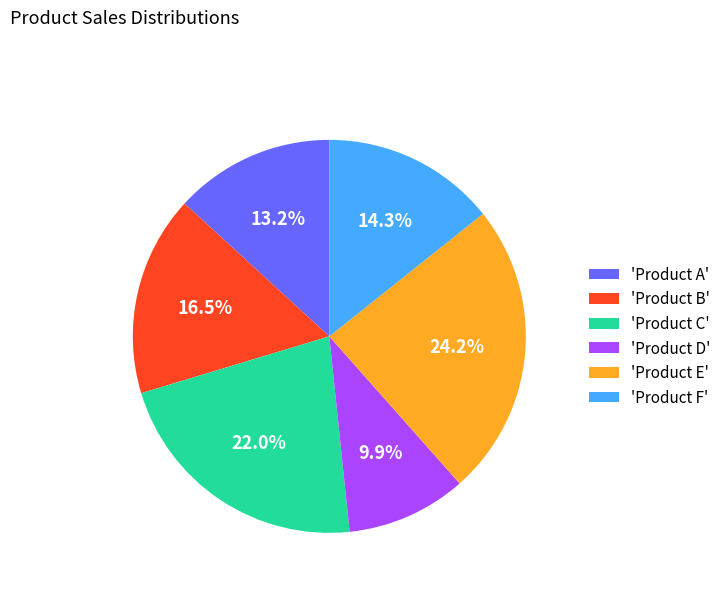

Rank the categories by value from highest to lowest.

'Product E', 'Product C', 'Product B', 'Product F', 'Product A', 'Product D'